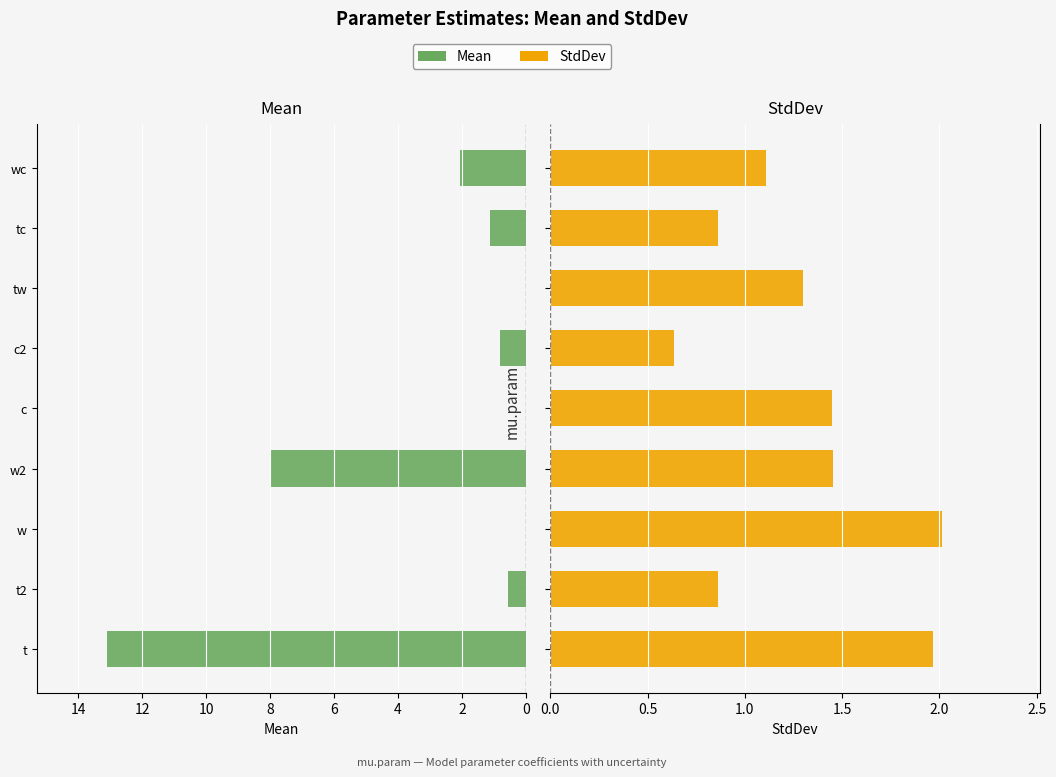

Which series changed the most between t and c2?

Mean